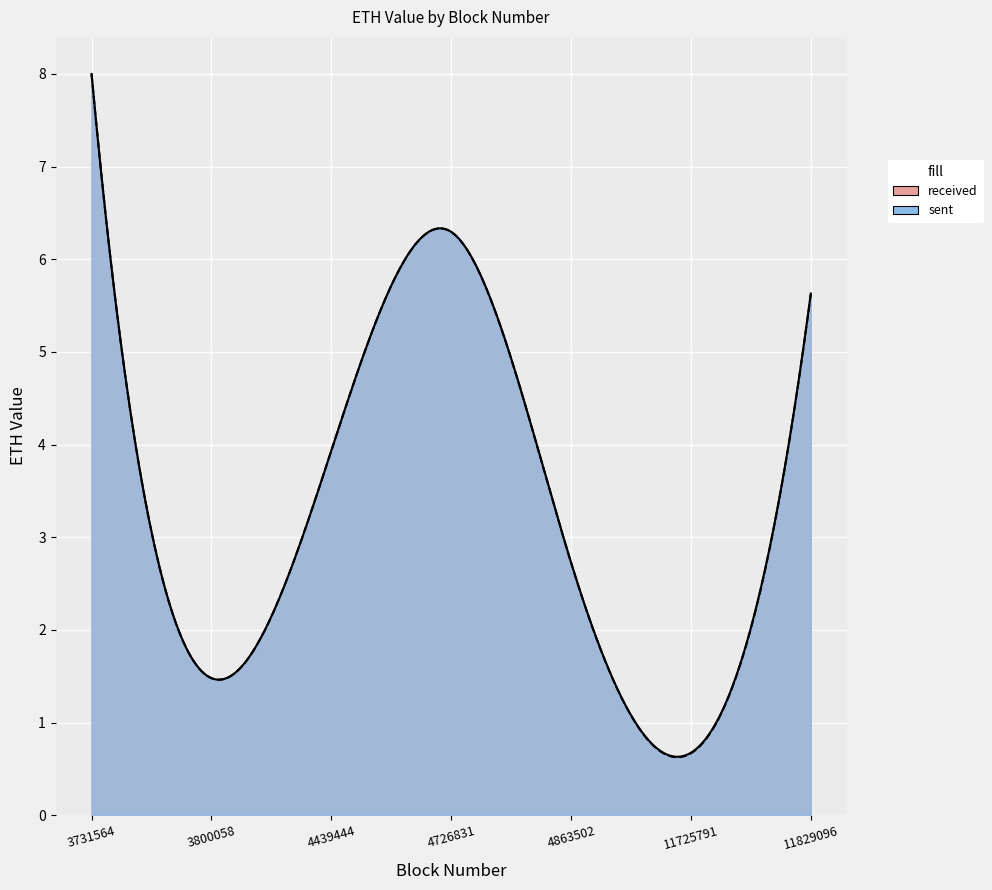

What is the difference between the received values at 11829096 and 4863502?

2.9